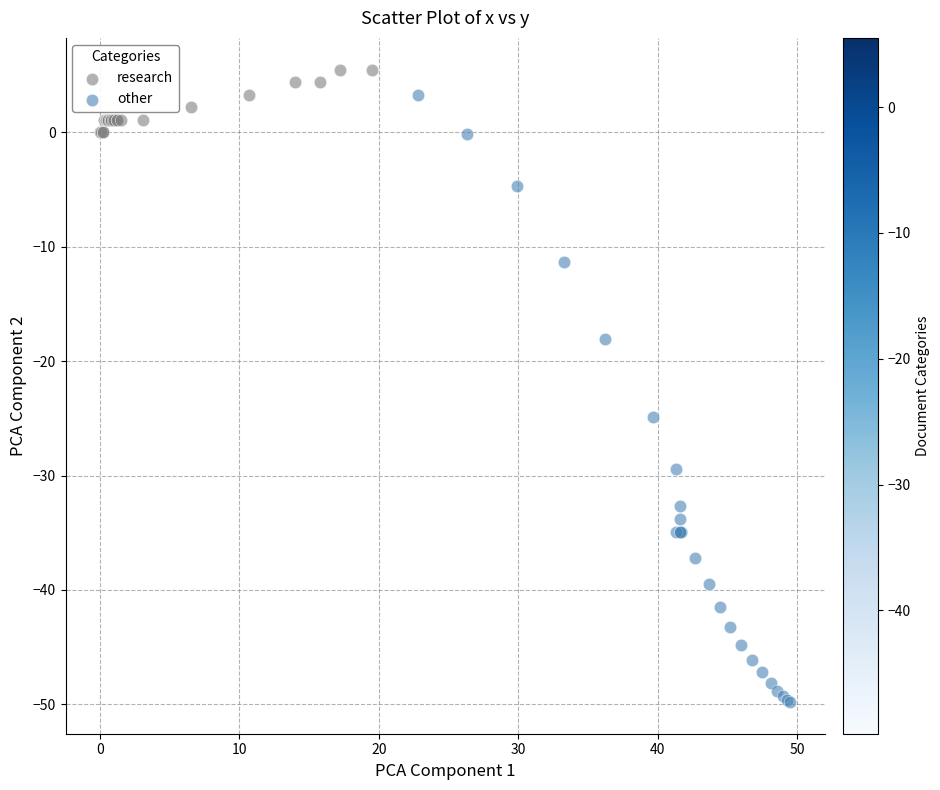

Which series has the largest Y range (max minus min)?

other